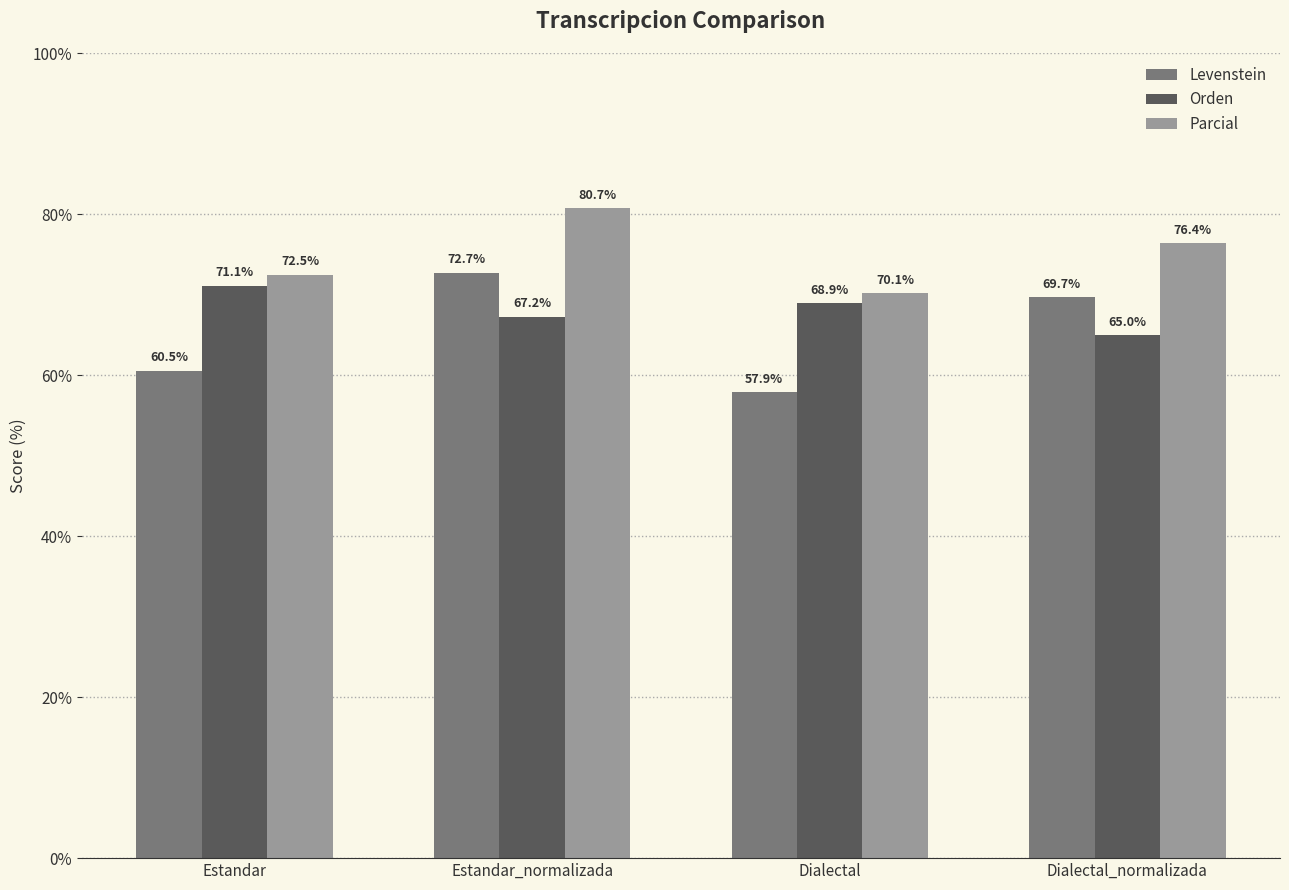

What is the difference between the Parcial values at Estandar_normalizada and Estandar?

8.2